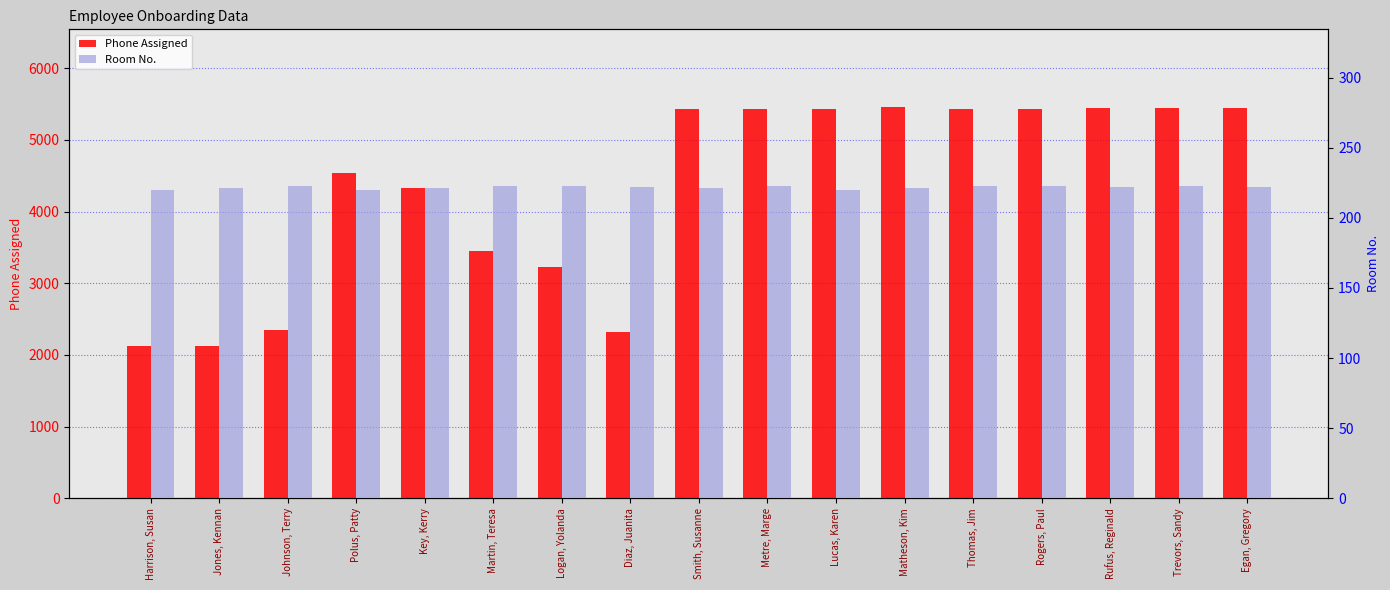

What position from the left is Metre, Marge?

10